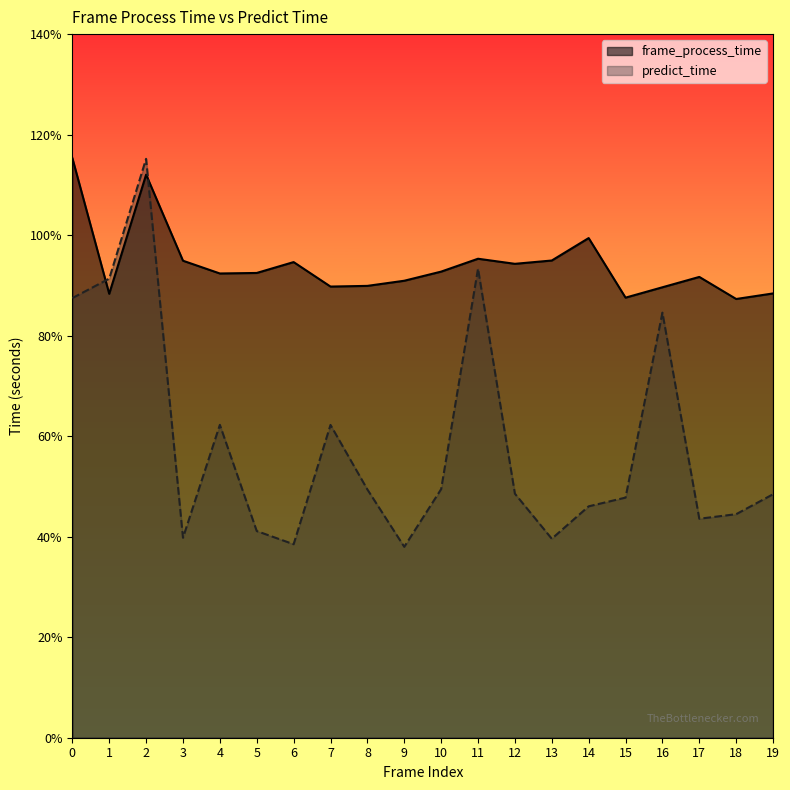

Which label corresponds to the smallest value in the chart?

9